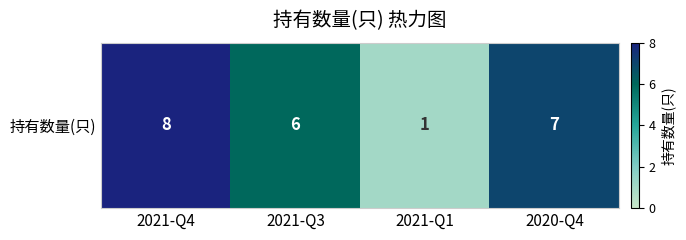

How many categories are shown in the chart?

4